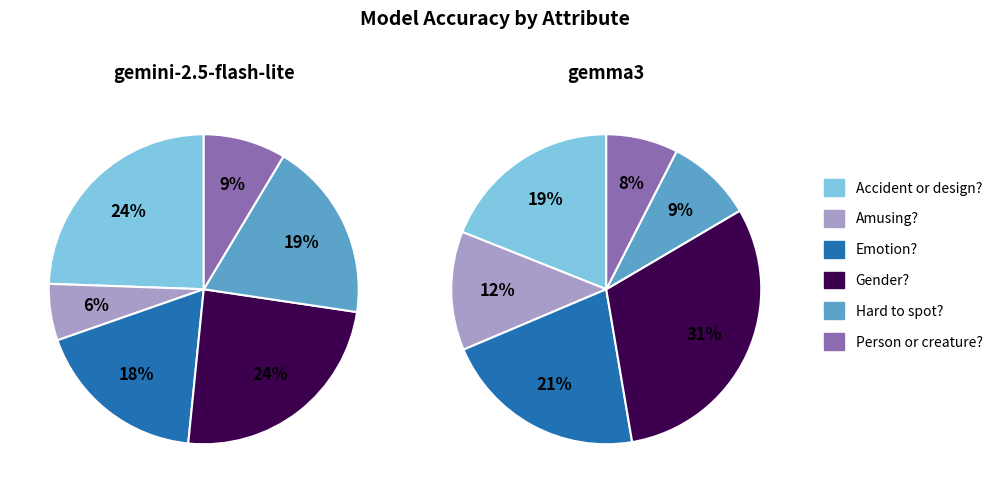

Is the sum of Hard to spot? and Gender? greater than half?

No